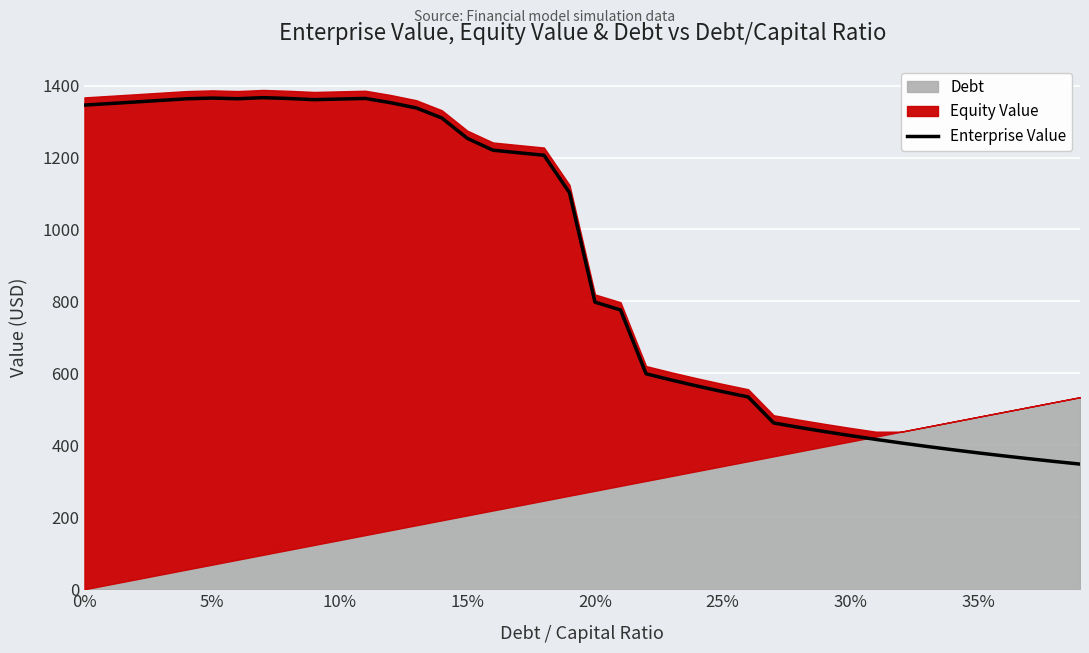

What is the lowest value of the Enterprise Value series?

347.9